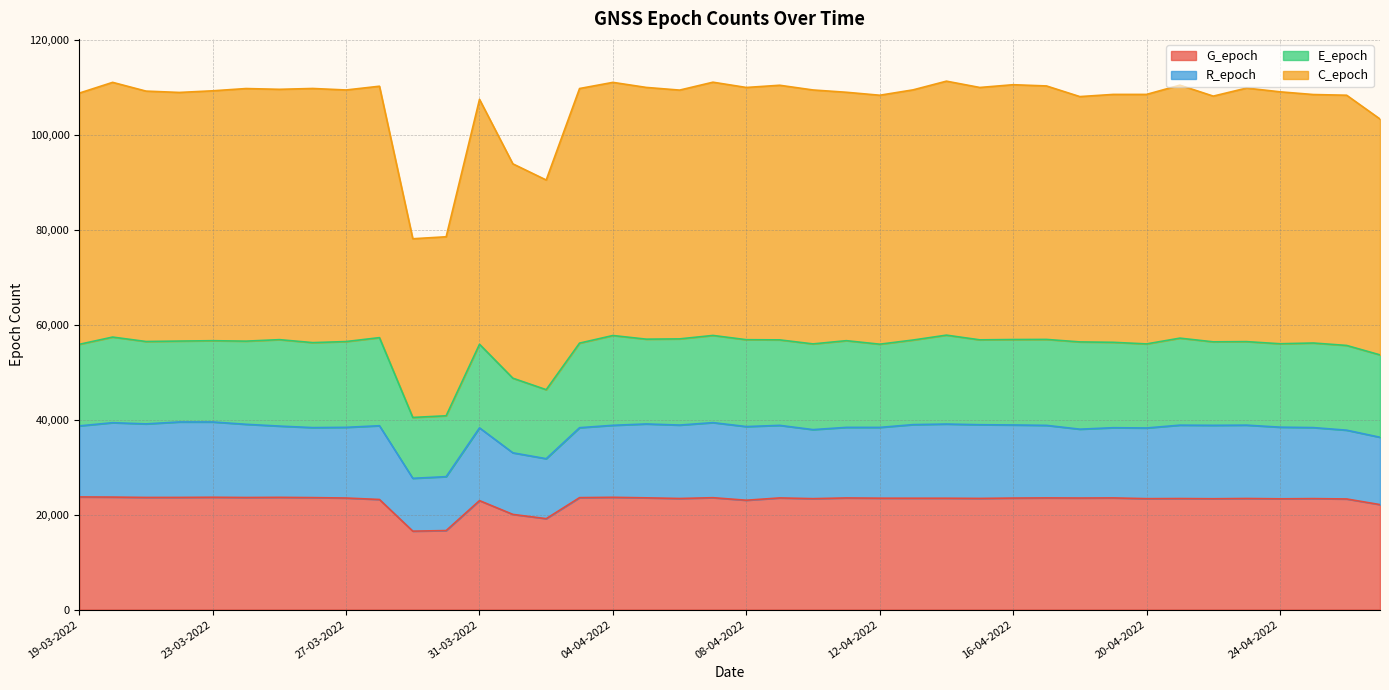

The value of C_epoch at 24-03-2022 is 52340. True or false?

False